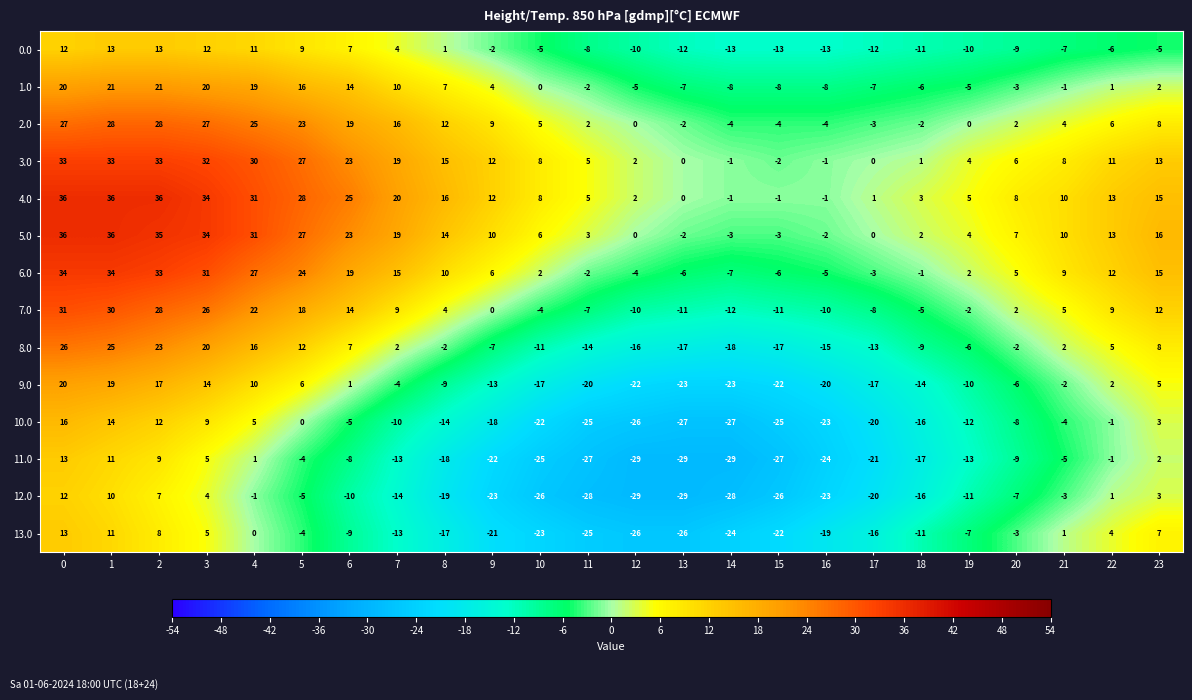

What is the difference between the maximum and minimum values in the 13.0 series?

39